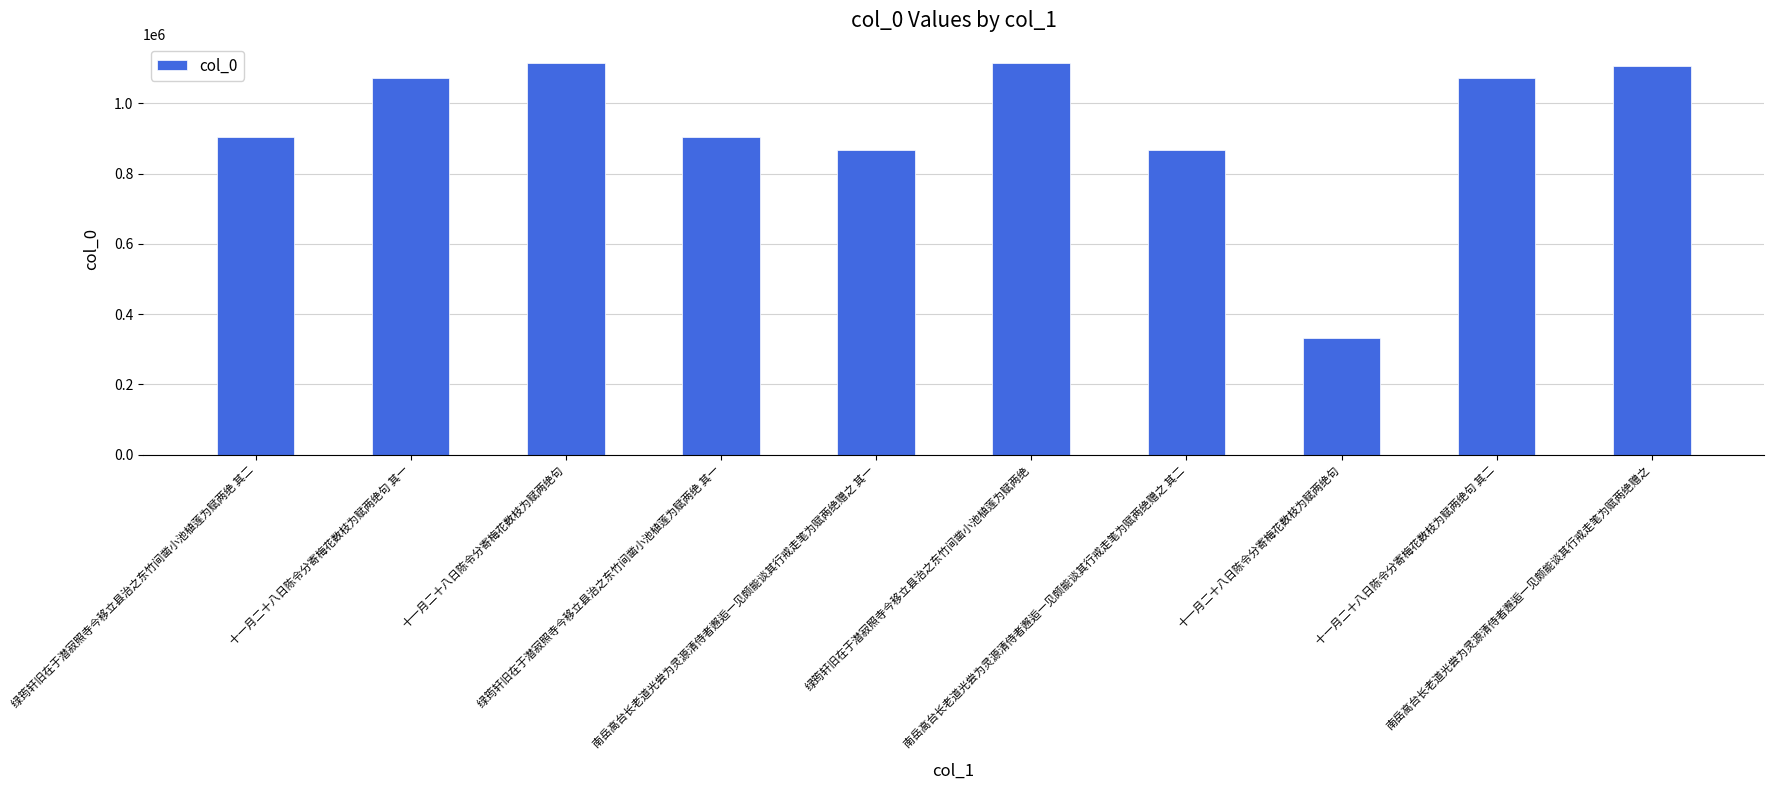

Reading right to left, what are all the values shown in this chart?

1107395	1071125	330882	867273	1113489	867272	902737	1113866	1071124	902738